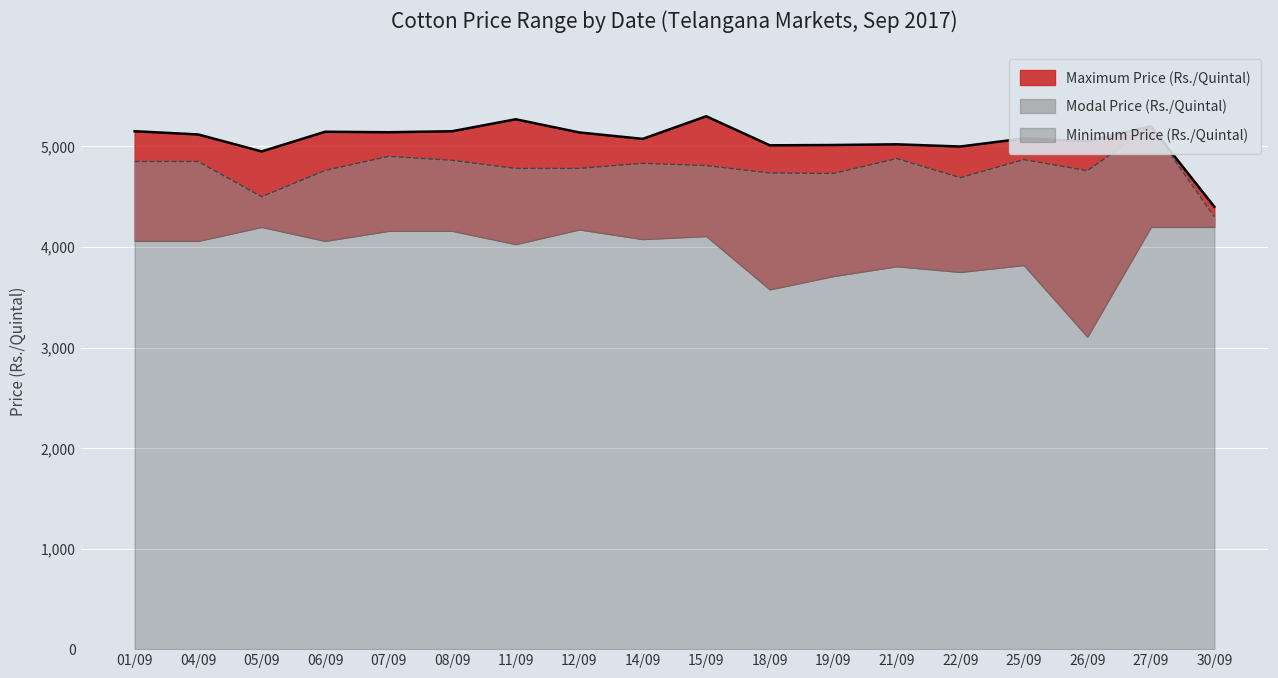

Read the Modal Price (Rs./Quintal) value at 08/09, to the nearest 50.

4850